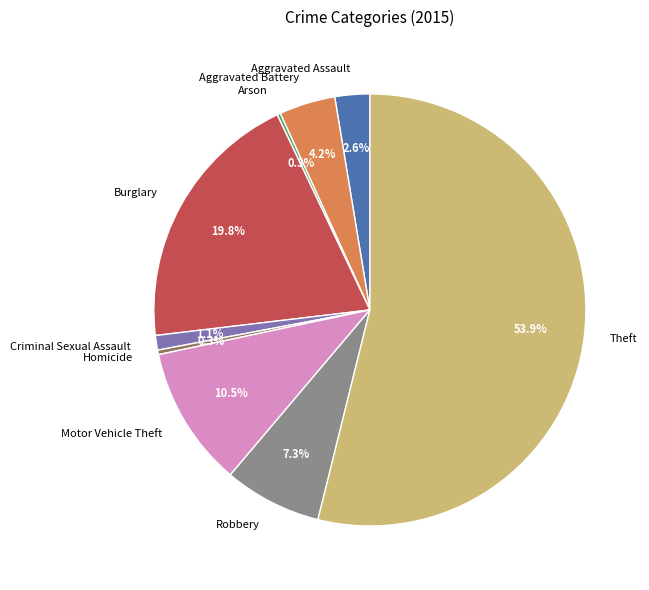

Is Theft the majority of the pie?

Yes